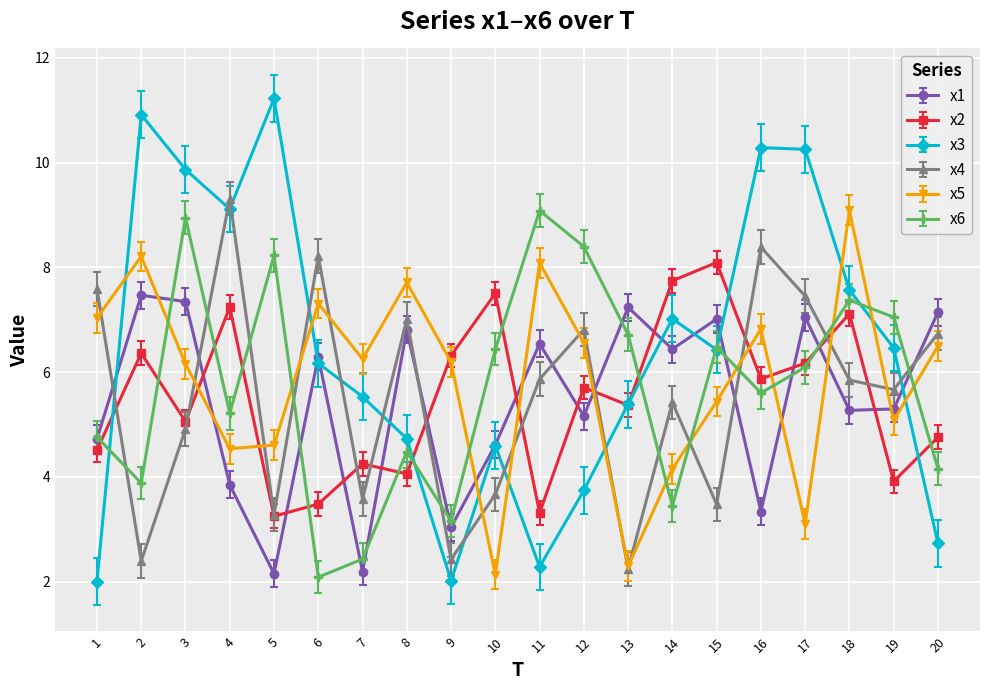

What is the spread (max minus min) of values at 11?

6.8